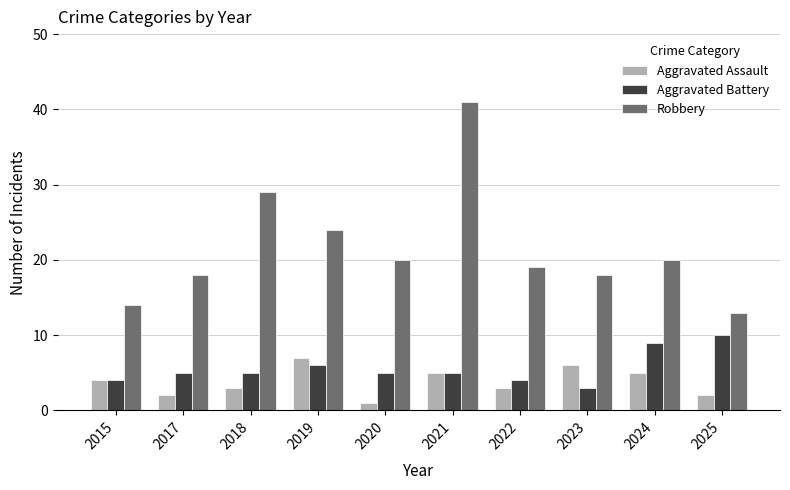

What is the sum of the Aggravated Battery values at 2015 and 2022?

8